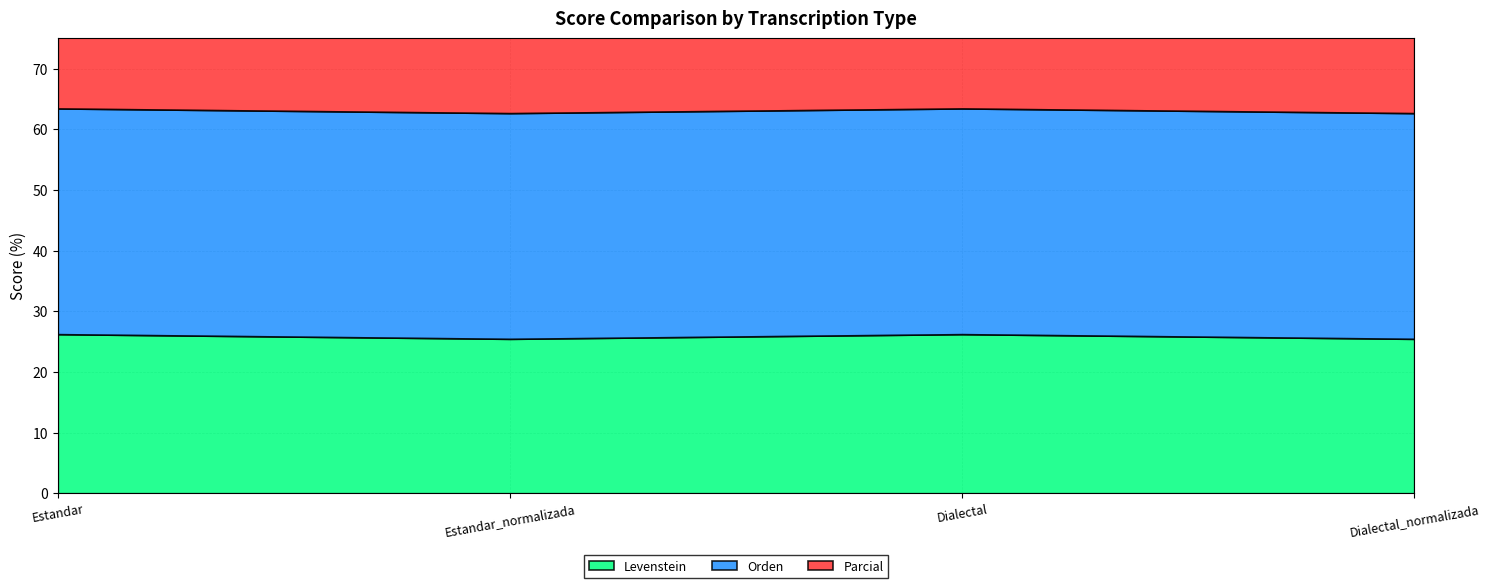

What position from the left is Dialectal?

3